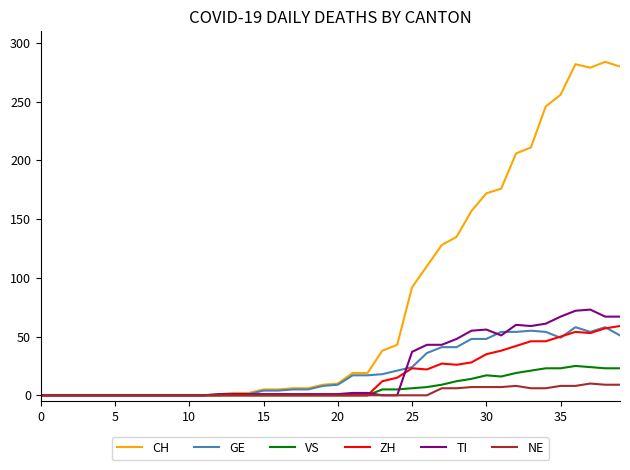

Which series has the largest range (max minus min)?

CH